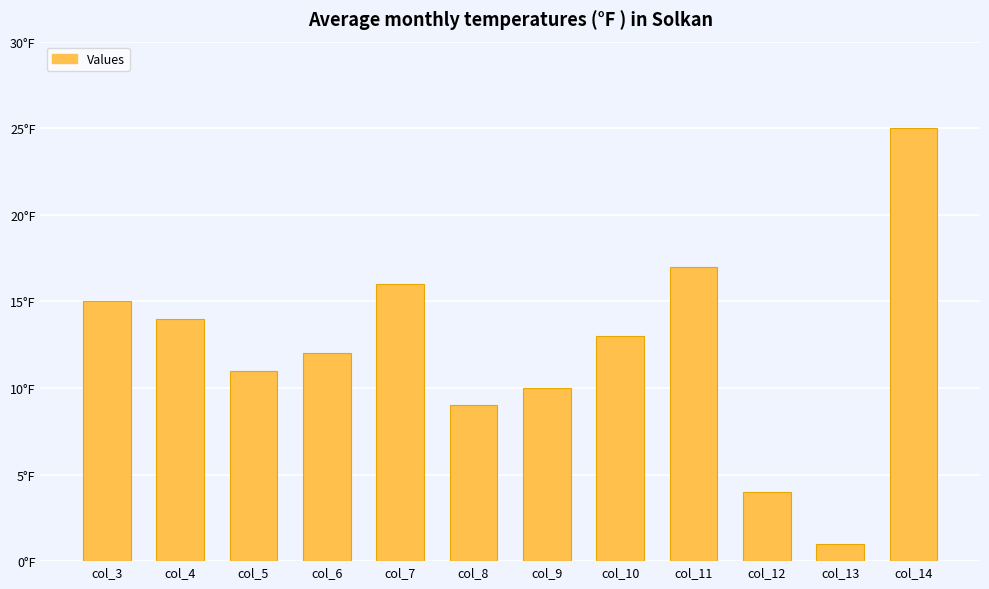

The value at col_10 is 22. True or false?

False